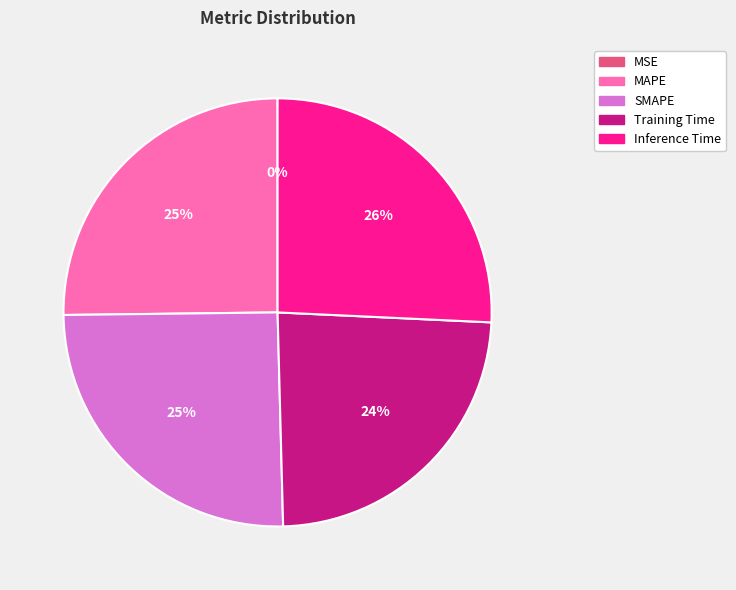

Does MAPE account for over 50% of the chart?

No